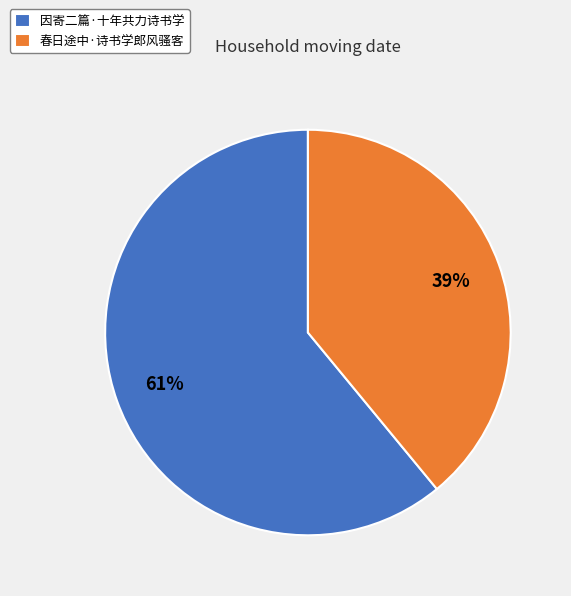

What percentage is the 春日途中·诗书学郎风骚客 slice, to the nearest percent?

39%